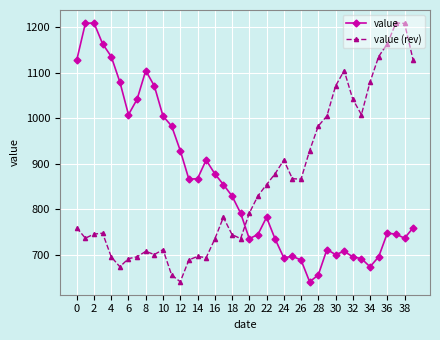

What is the lowest value of the value series?

640